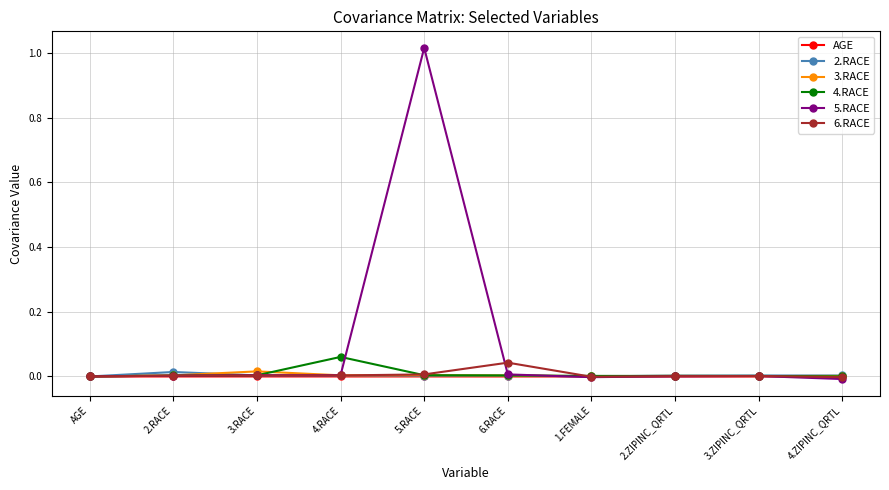

Which series has the widest spread of values?

5.RACE